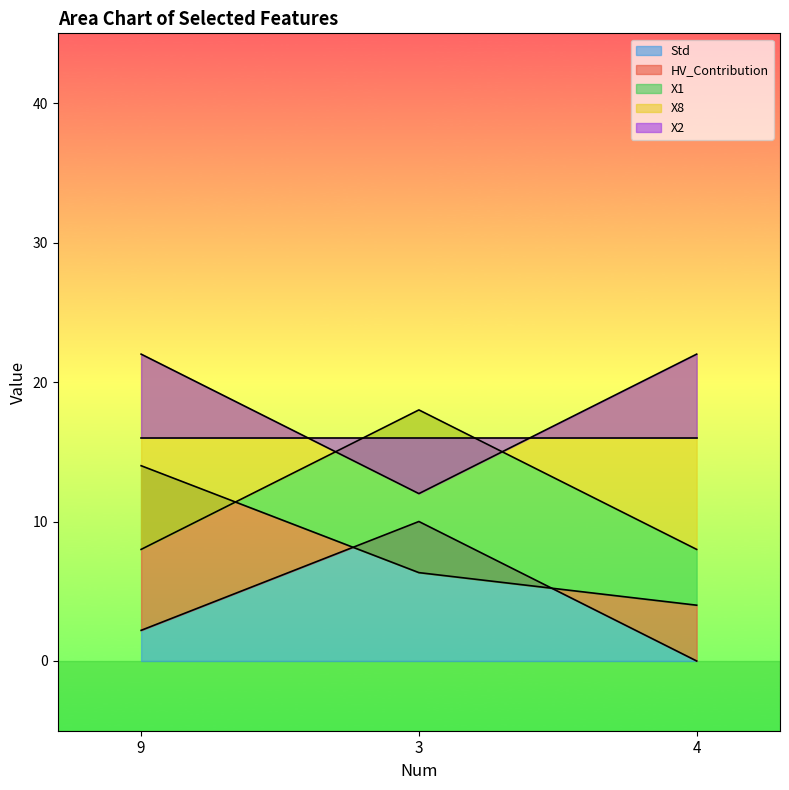

What is the sum of all Std values?

12.2